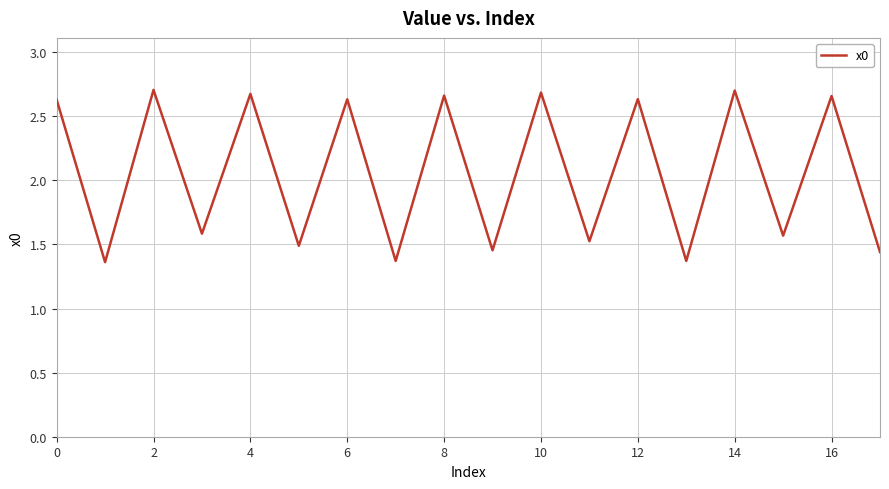

The chart shows a value of 4.1 at 14. True or false?

False